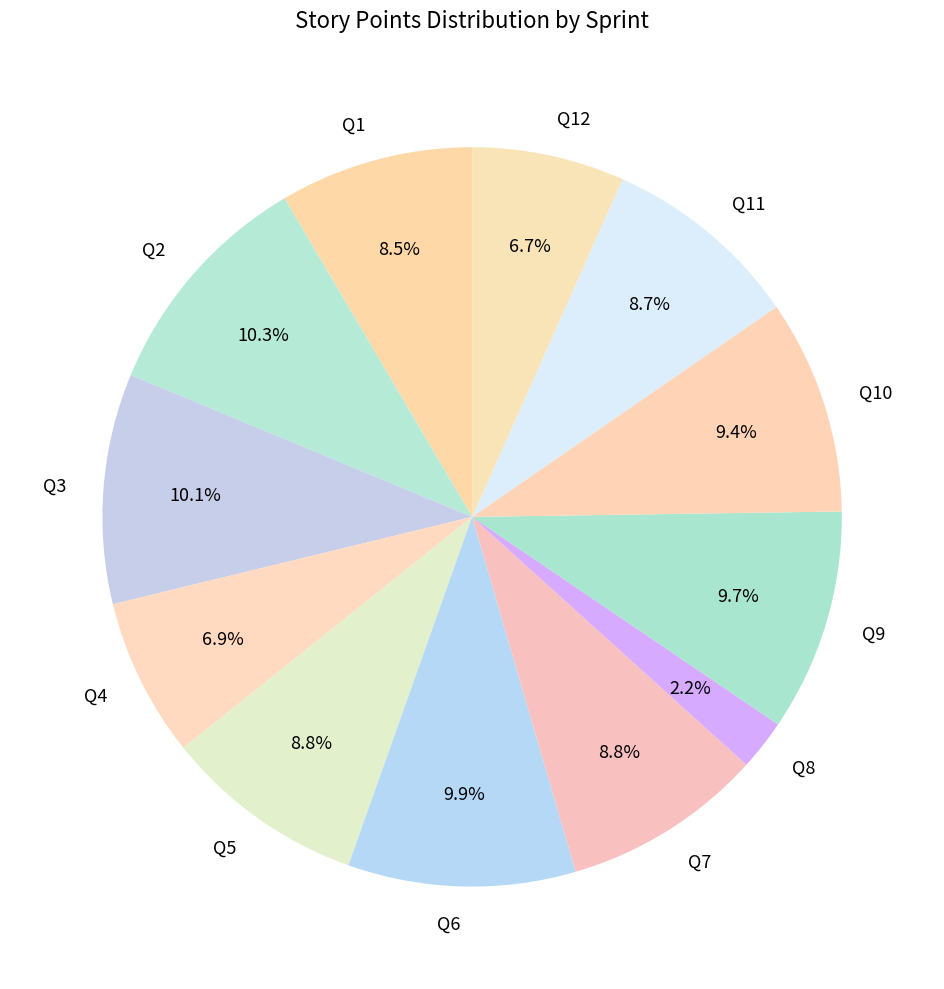

What is the total percentage of Q10 and Q6?

19.3%